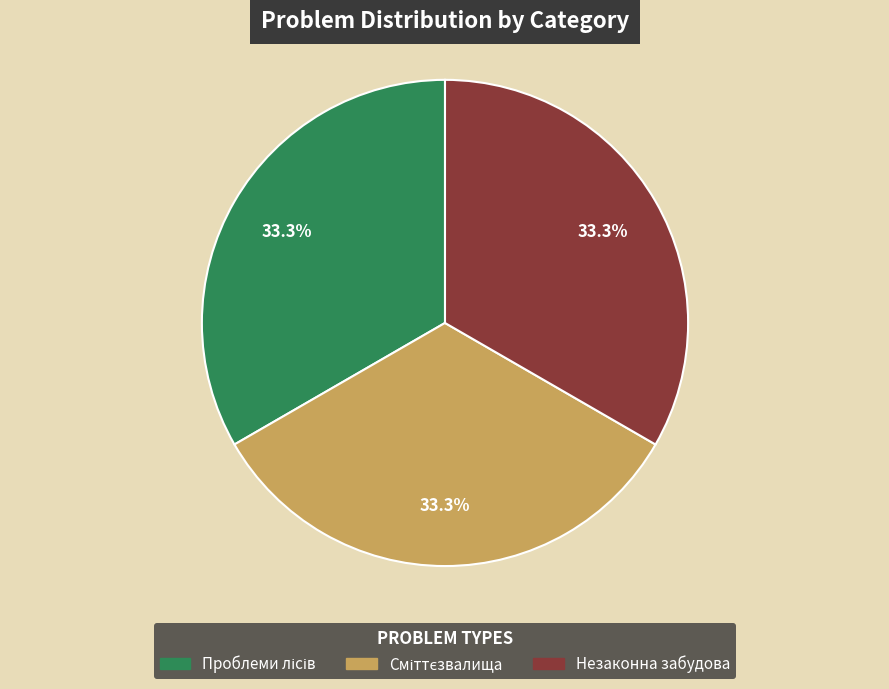

What percentage is the Незаконна забудова slice, to the nearest percent?

33%